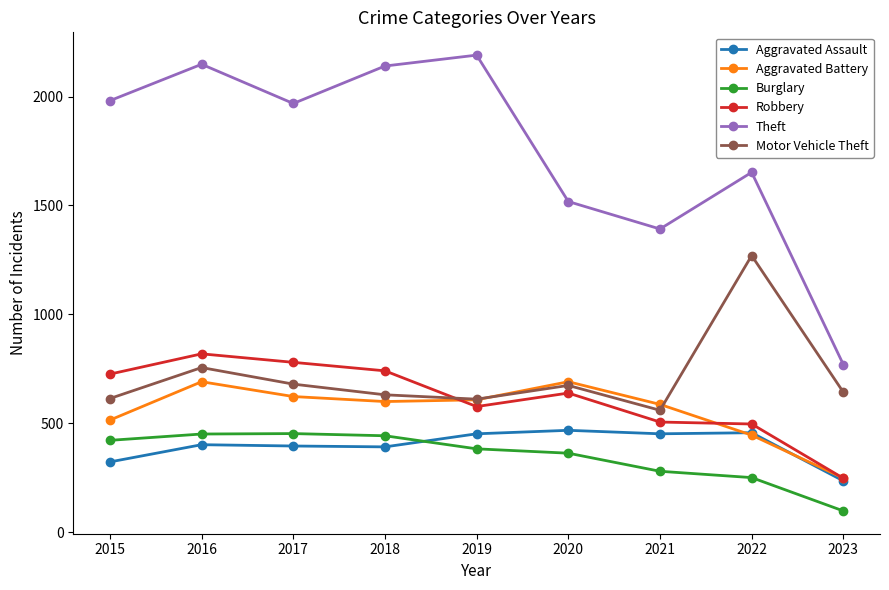

What is the difference between the Theft values at 2017 and 2020?

450